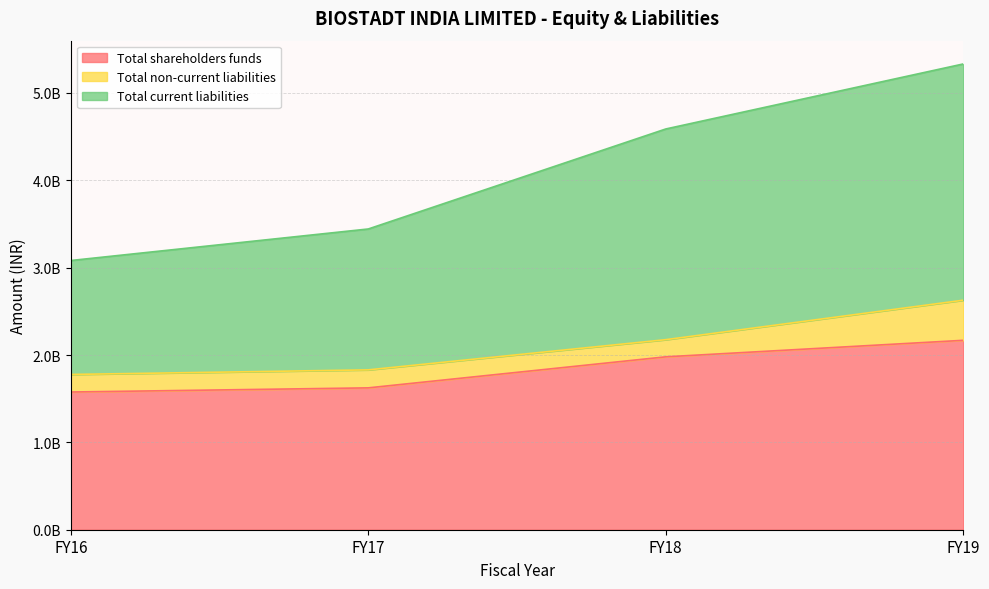

True or false: Total current liabilities and Total non-current liabilities cross at least once.

False